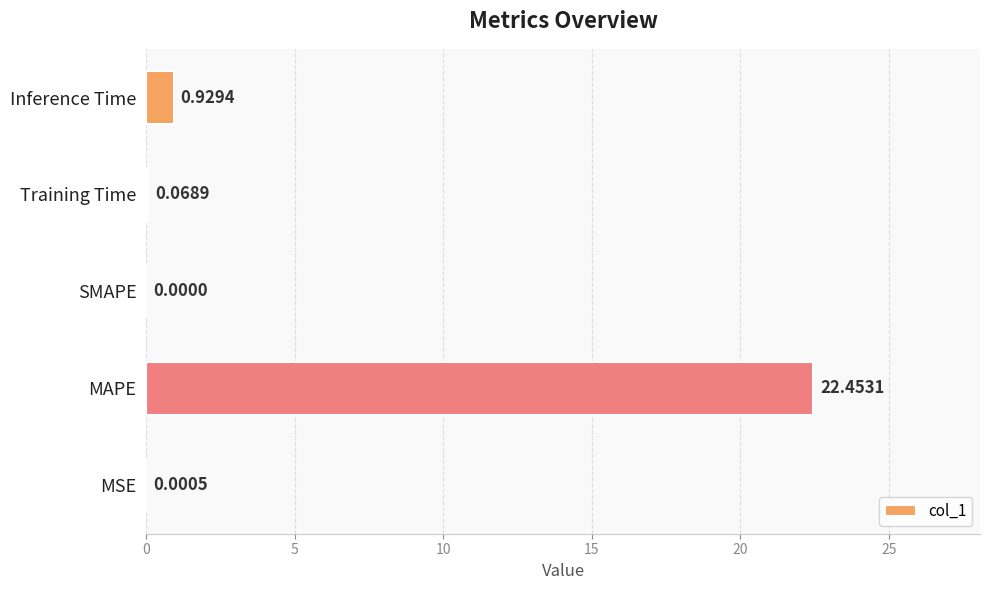

What is the maximum value shown in the chart?

22.5